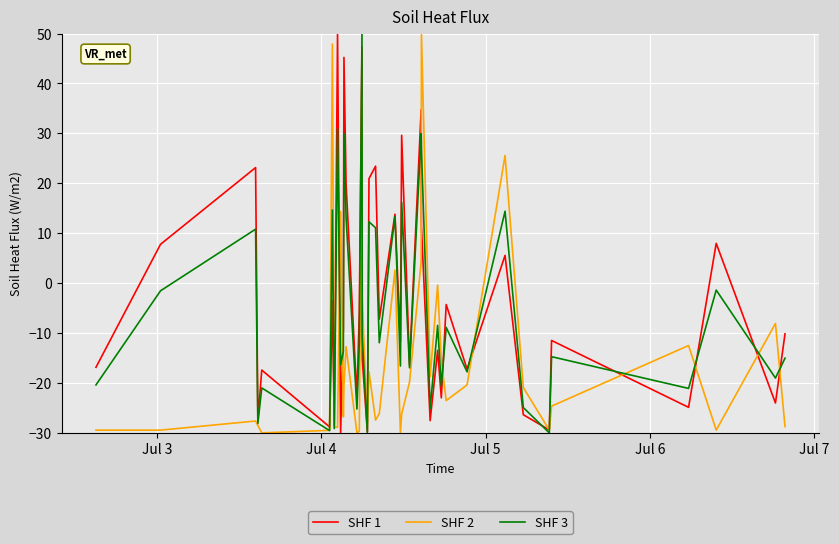

What is the smallest value displayed?

-30.0